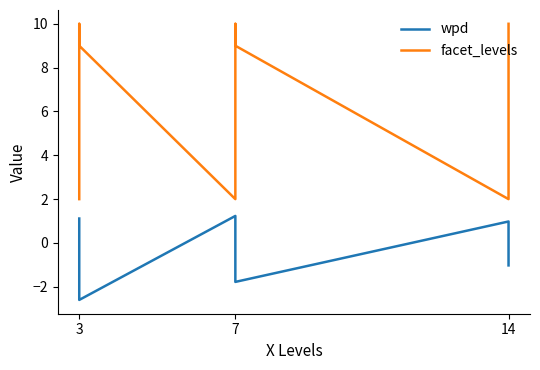

List the series in order of their overall mean, highest first.

facet_levels, wpd